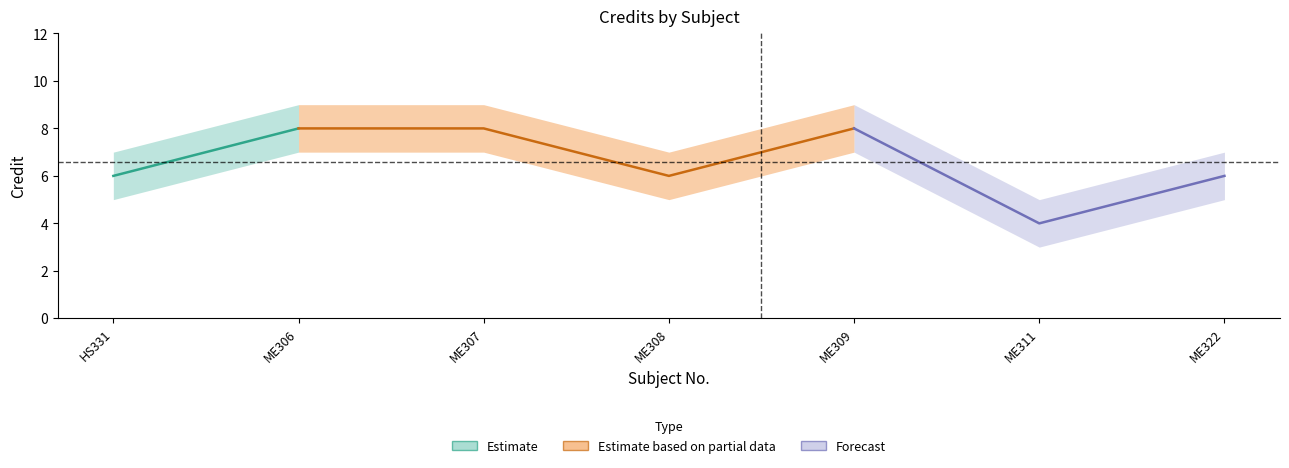

True or false: Credit_upper has a value of 7 at ME308.

True